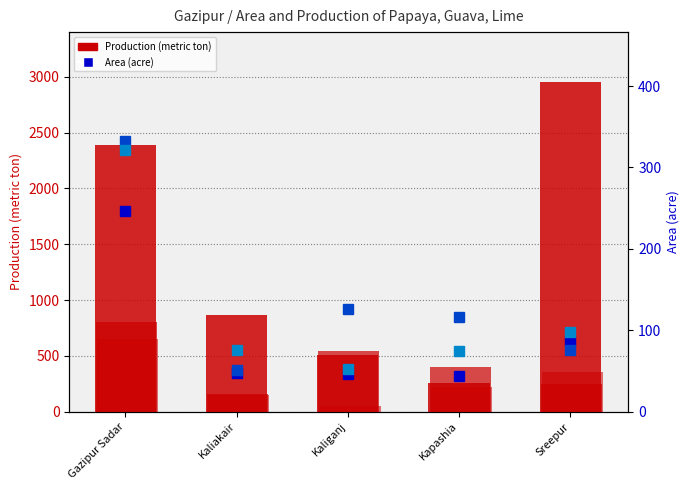

At which label does Guava Area reach its peak?

Gazipur Sadar